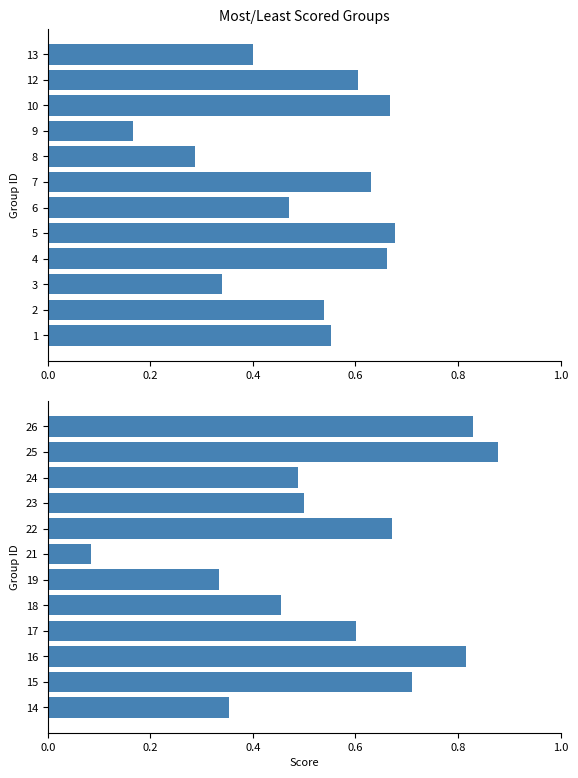

Count the number of data series in this chart.

1